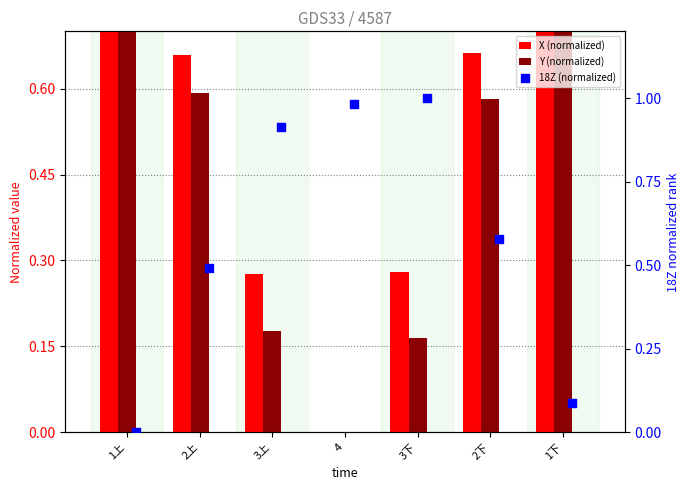

Is the value of Y (normalized) at 2上 greater than the value of 18Z (normalized) at 2上?

Yes